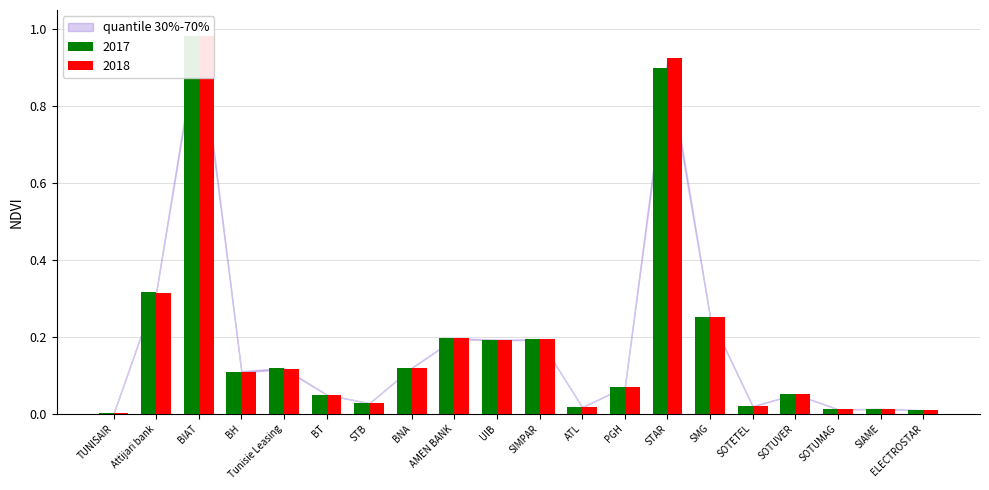

What is the label of the 2nd bar from the left?

Attijari bank